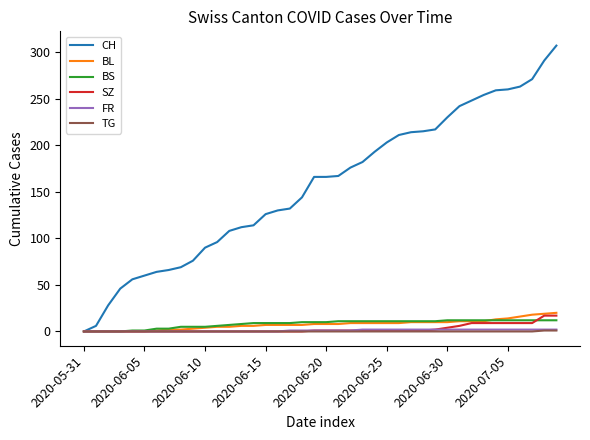

Which series has the widest spread of values?

CH